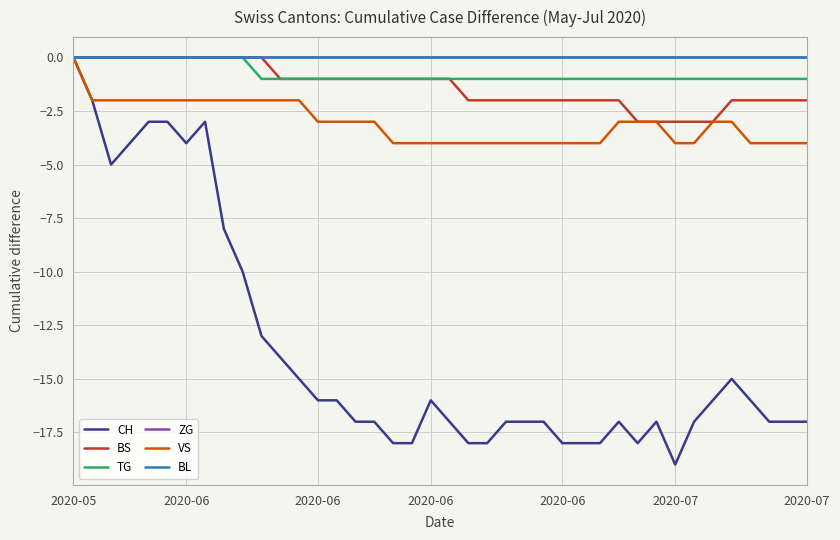

Rank the series by their maximum value, from lowest to highest.

CH, BS, TG, ZG, VS, BL